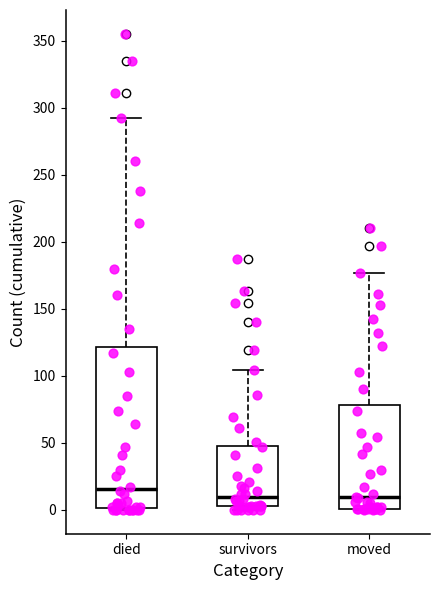

Reading left to right, read every box against the y-axis: the position of its median line, the range the box covers, and the ends of its whiskers. The values are not printed on the chart, so give them approximately, as read against the axis.

died: median 15, box 0 to 120, whiskers 0 to 290
survivors: median 10, box 5 to 50, whiskers 0 to 105
moved: median 10, box 0 to 80, whiskers 0 to 175